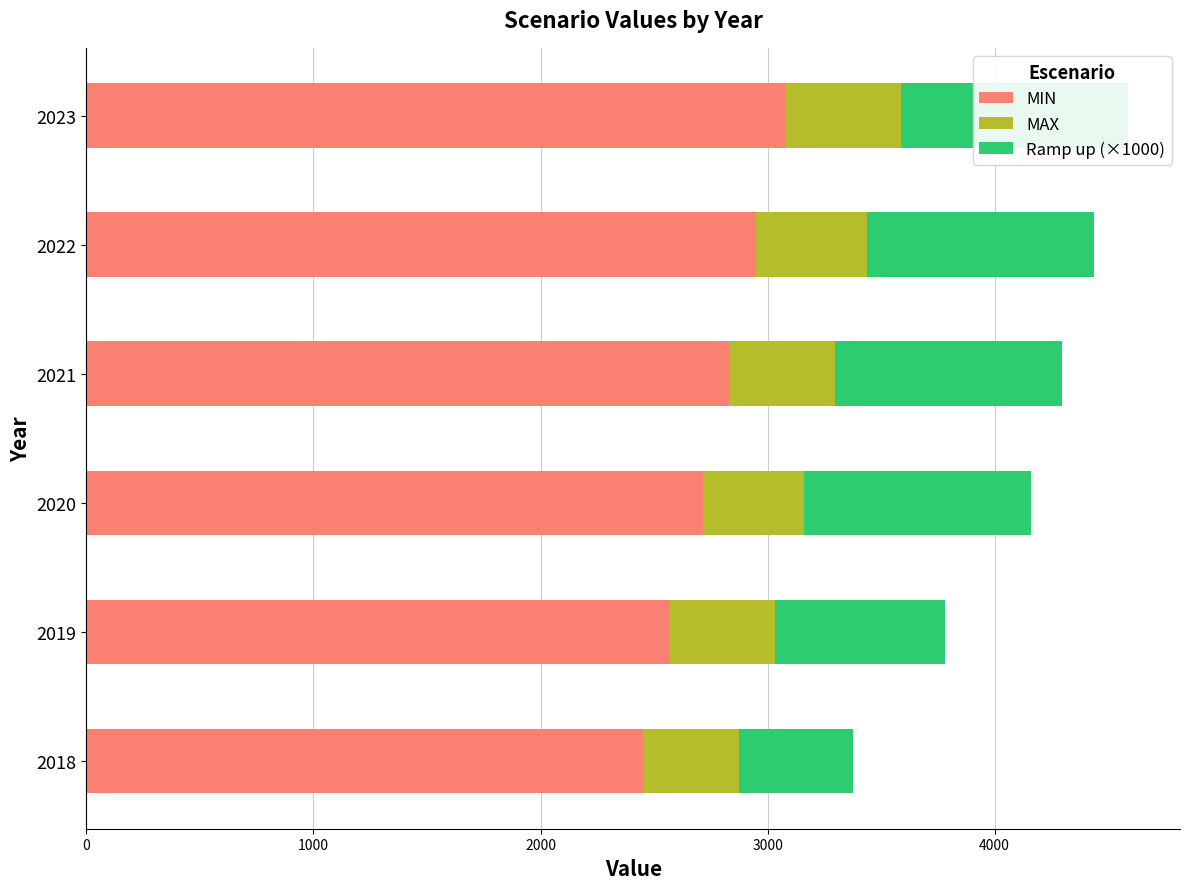

Between 2020 and 2023, which series saw the biggest shift?

MIN